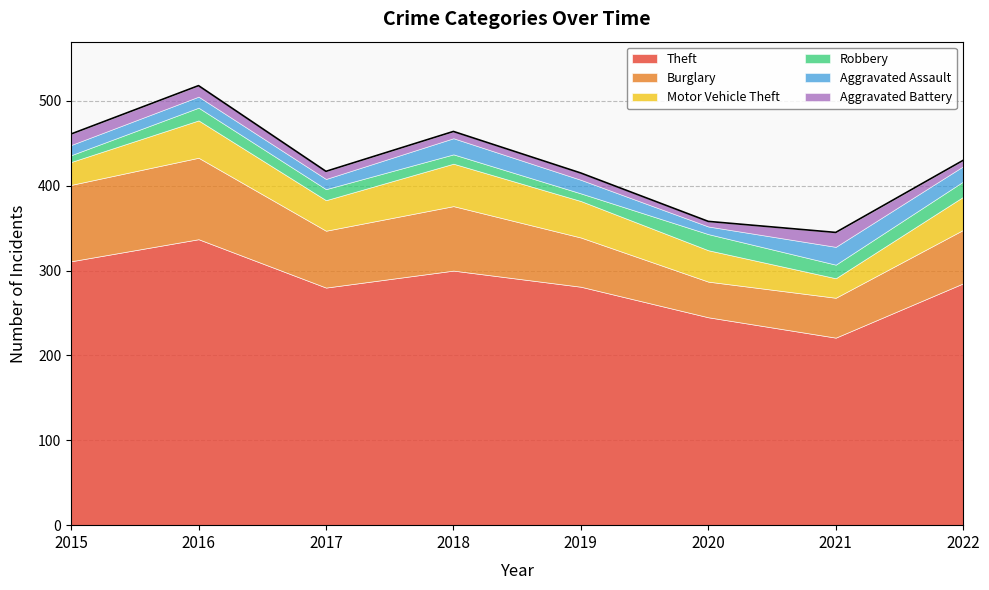

What is the minimum value for Theft?

221